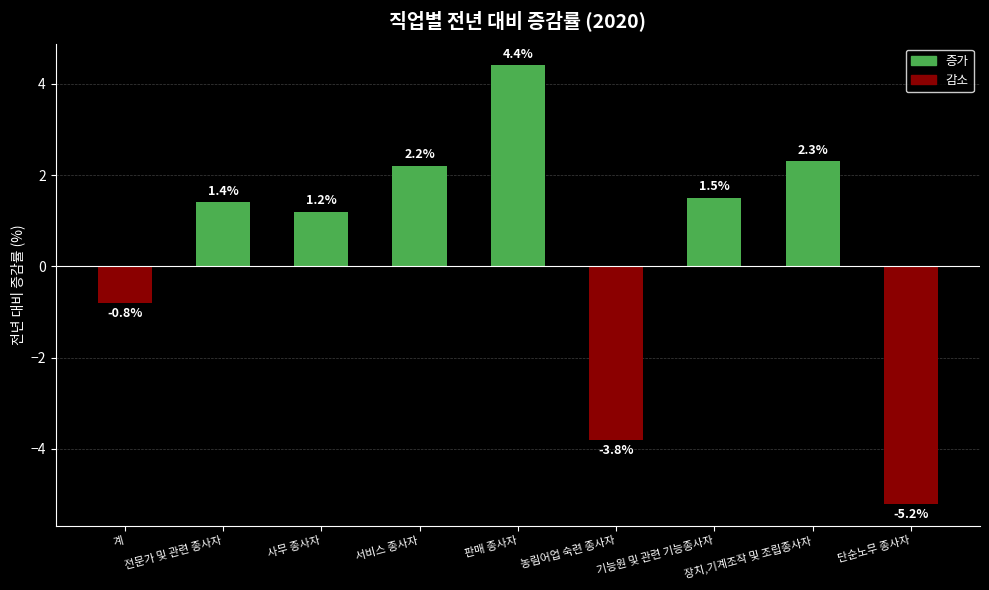

The value at 서비스 종사자 is 0.8. True or false?

False